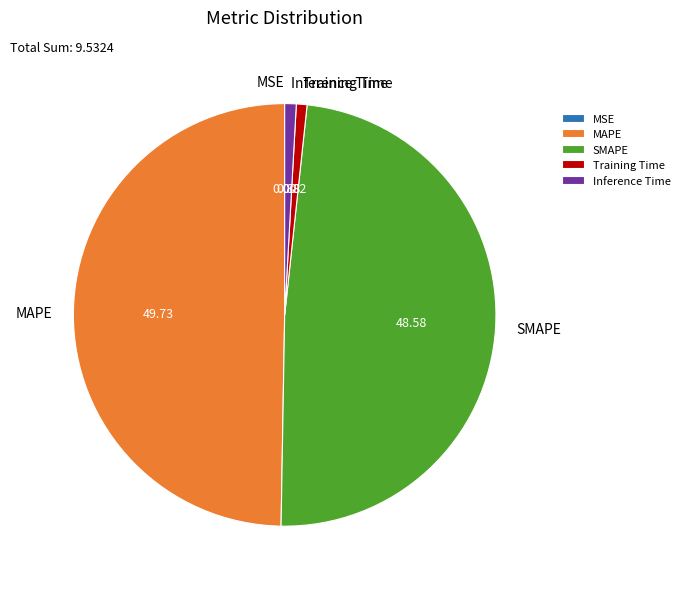

The Inference Time slice represents 12% of the pie. True or false?

False